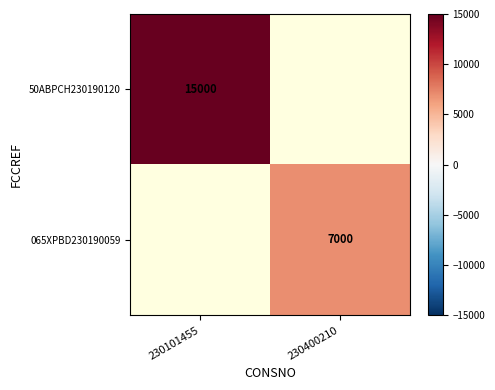

Is it true that 50ABPCH230190120 equals 19945 at 230101455?

False